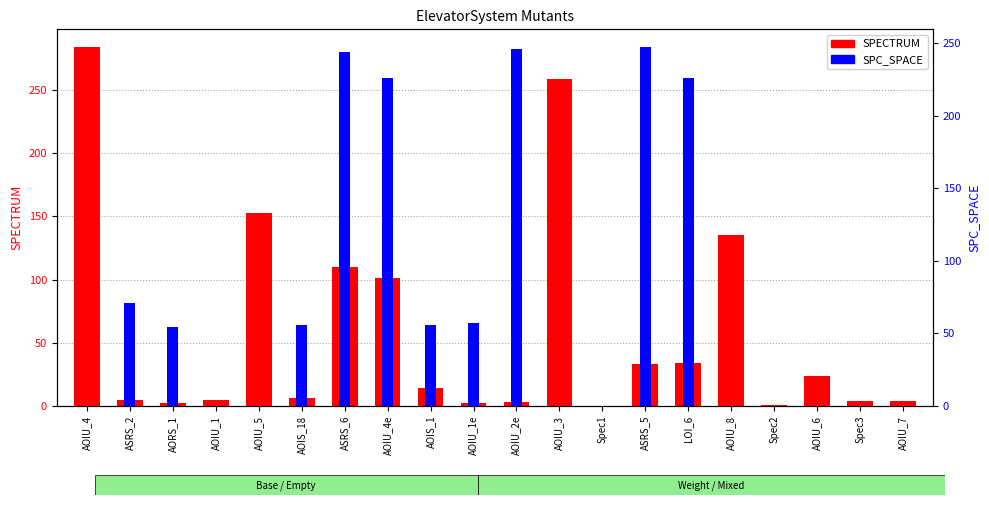

What is the difference between the second highest and minimum values in the SPECTRUM series?

259